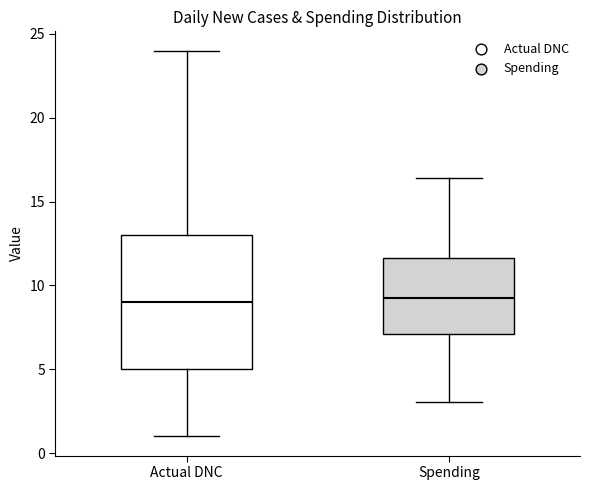

Reading left to right, read every box against the y-axis: the position of its median line, the range the box covers, and the ends of its whiskers. The values are not printed on the chart, so give them approximately, as read against the axis.

Actual DNC: median 9.0, box 5.0 to 13.0, whiskers 1.0 to 24.0
Spending: median 9.5, box 7.0 to 11.5, whiskers 3.0 to 16.5